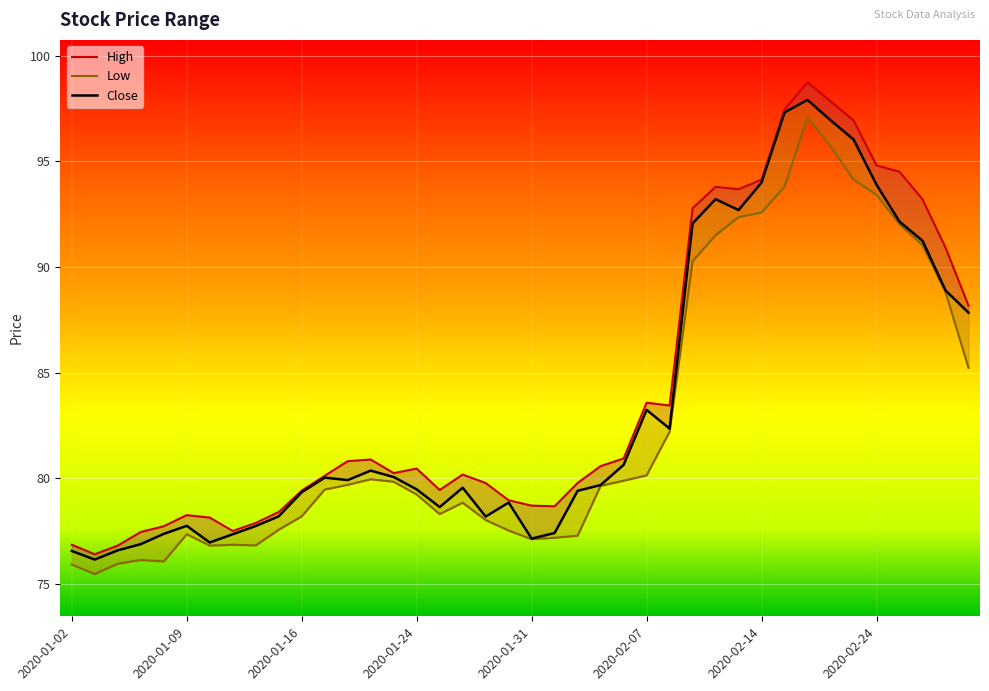

What is the approximate value of High at 2020-01-28?

80.2